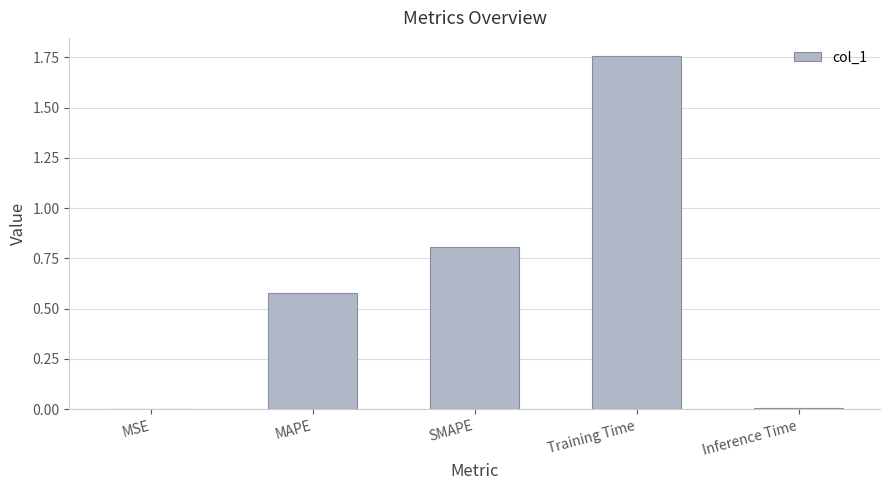

True or false: the data shows 2.9 at Training Time.

False